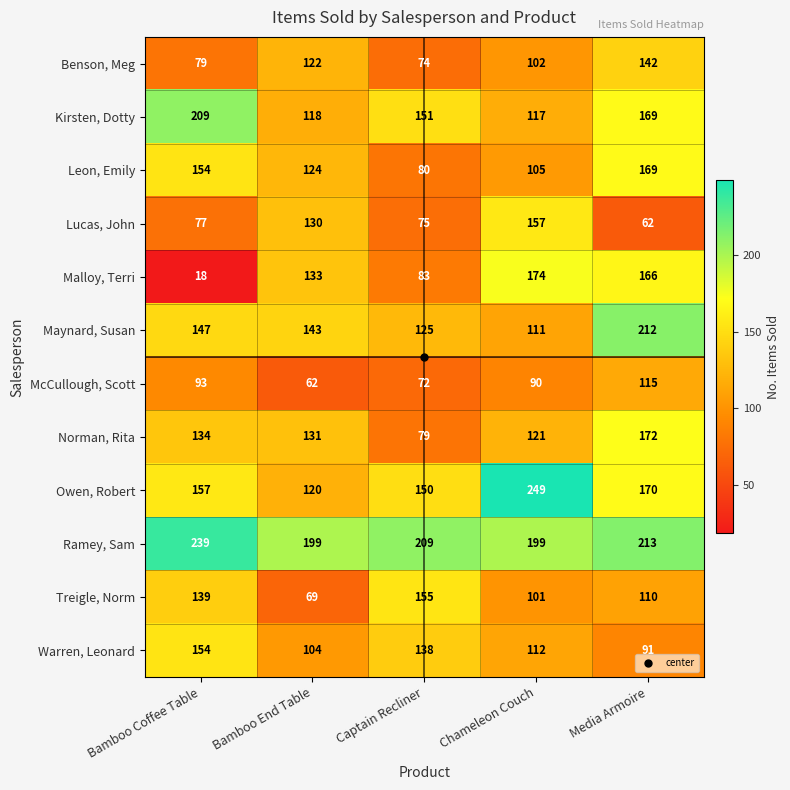

What is the difference between the Owen, Robert values at Bamboo End Table and Media Armoire?

50